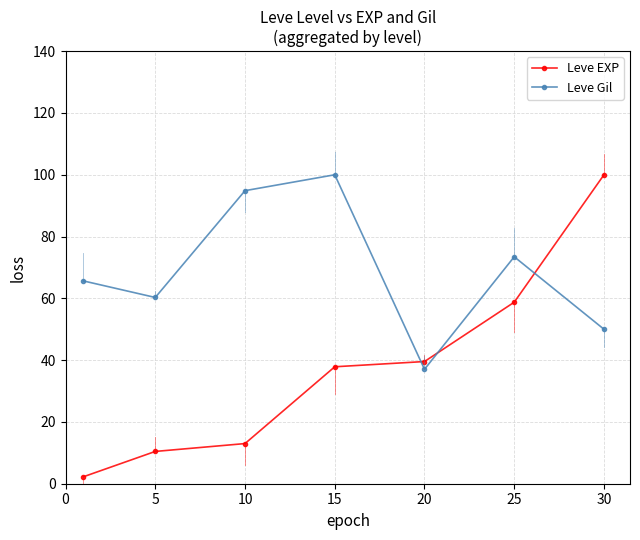

Which series has the largest total across all categories?

Leve Gil